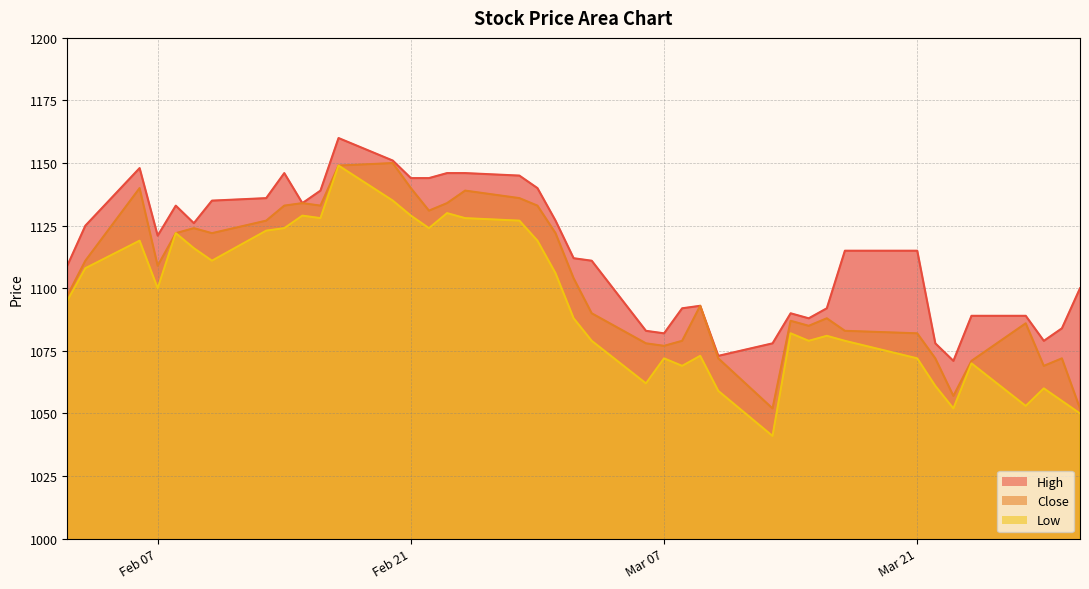

What are all the series names shown in the legend?

High, Close, Low